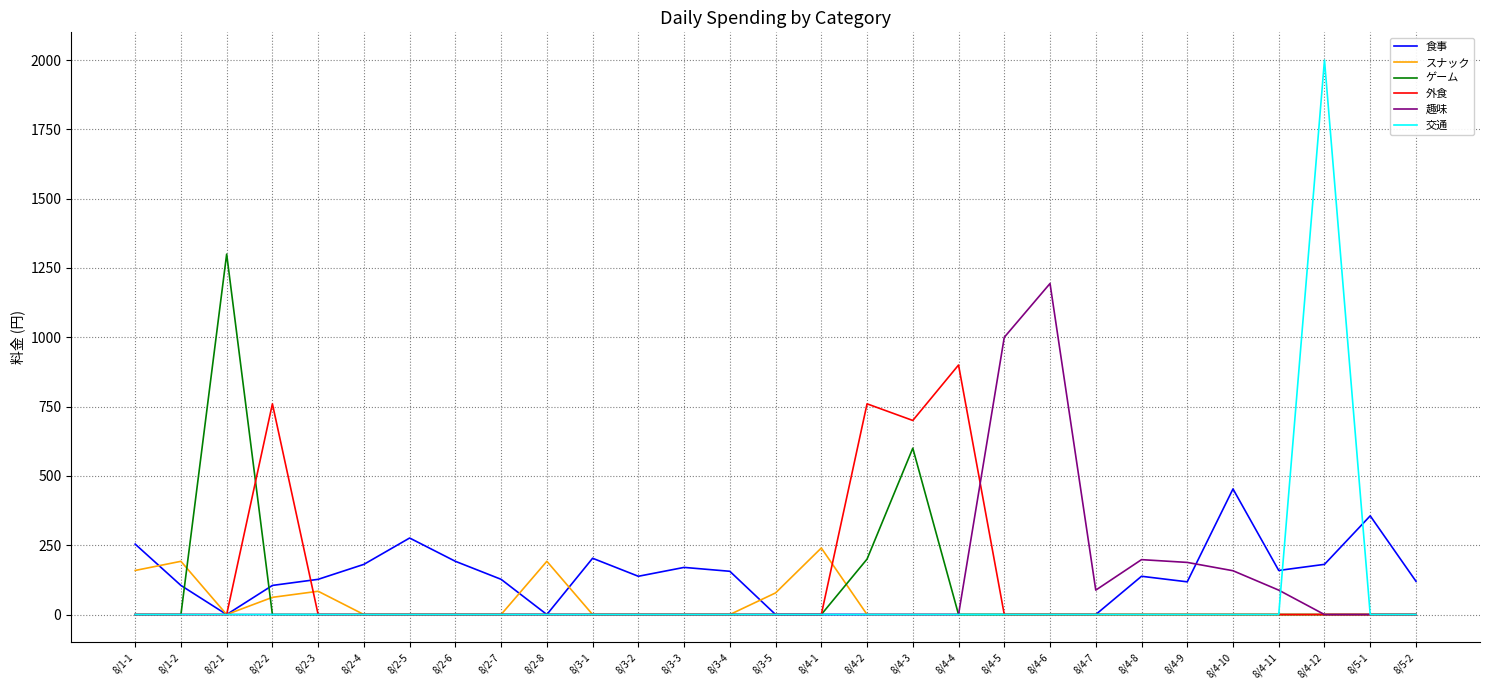

Is it true that 外食 equals 452 at 8/2-6?

False